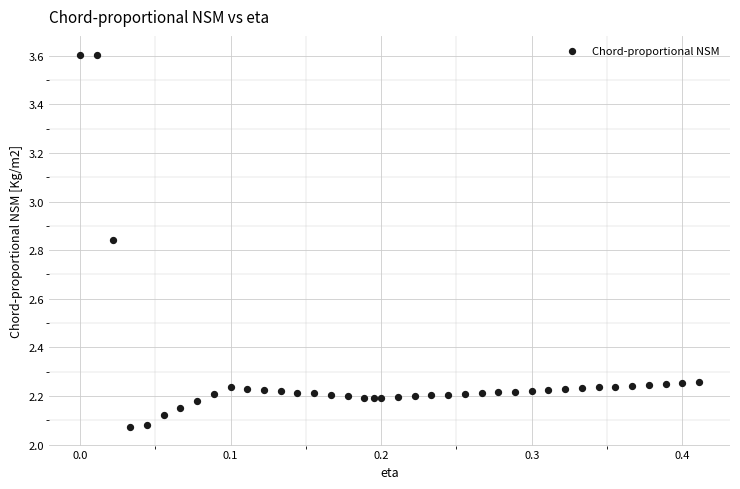

What is the range of X values (max minus min)?

0.4